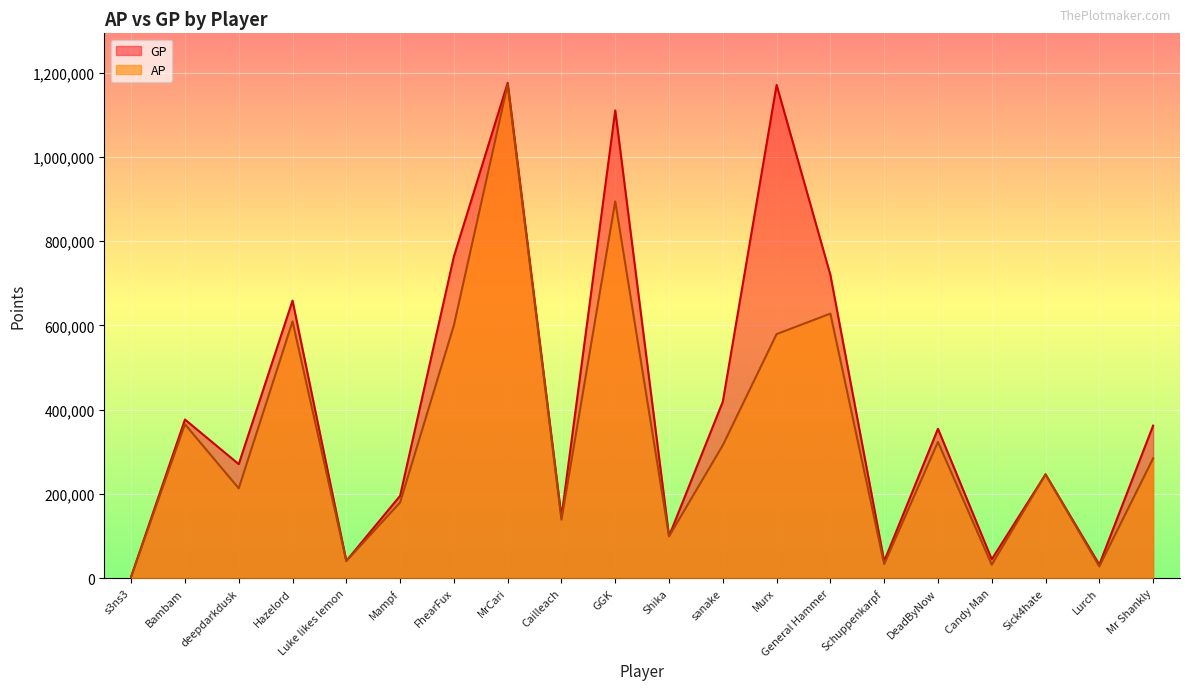

What is the value of the AP point at the 20th from the left?

284109